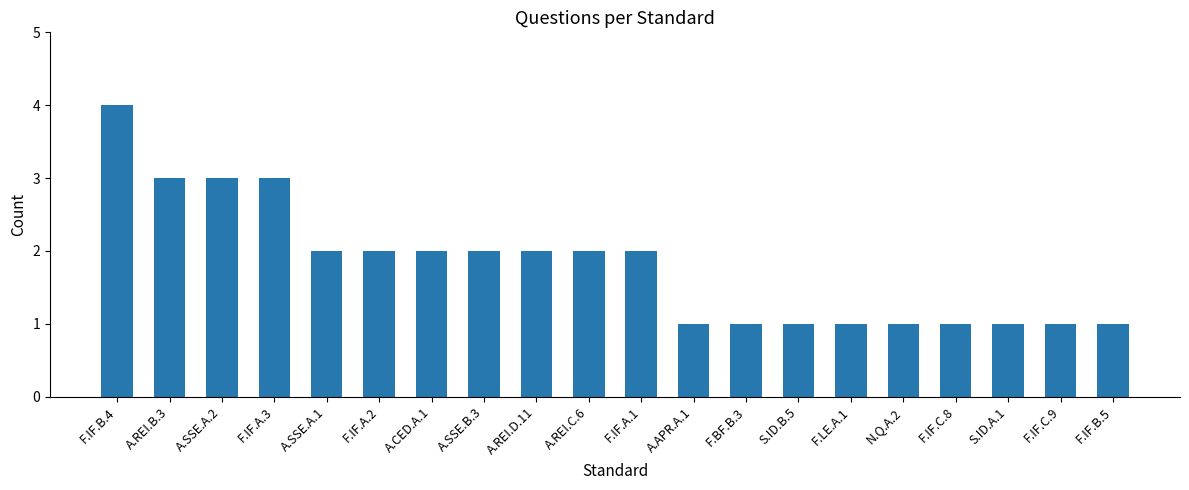

What is the value of the 12th bar from the left?

1